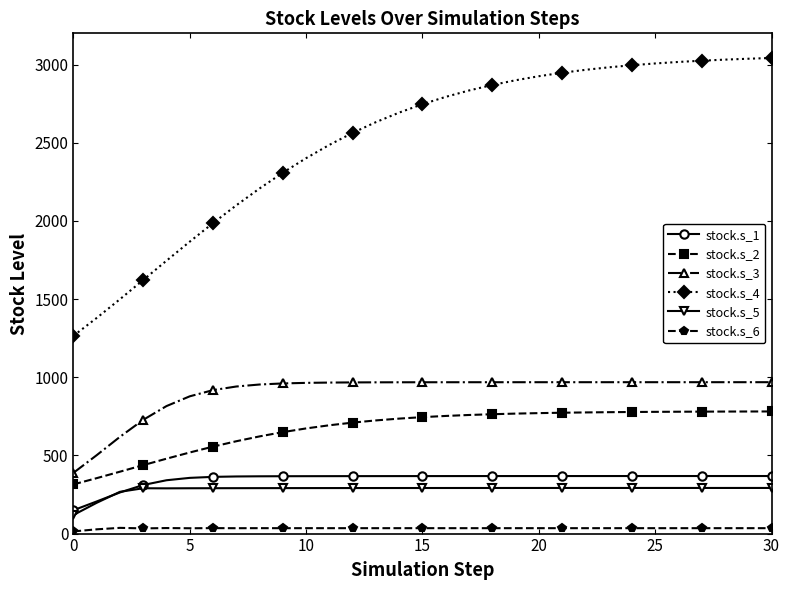

In stock.s_6, how many points are lower than both neighbors (excluding endpoints)?

14